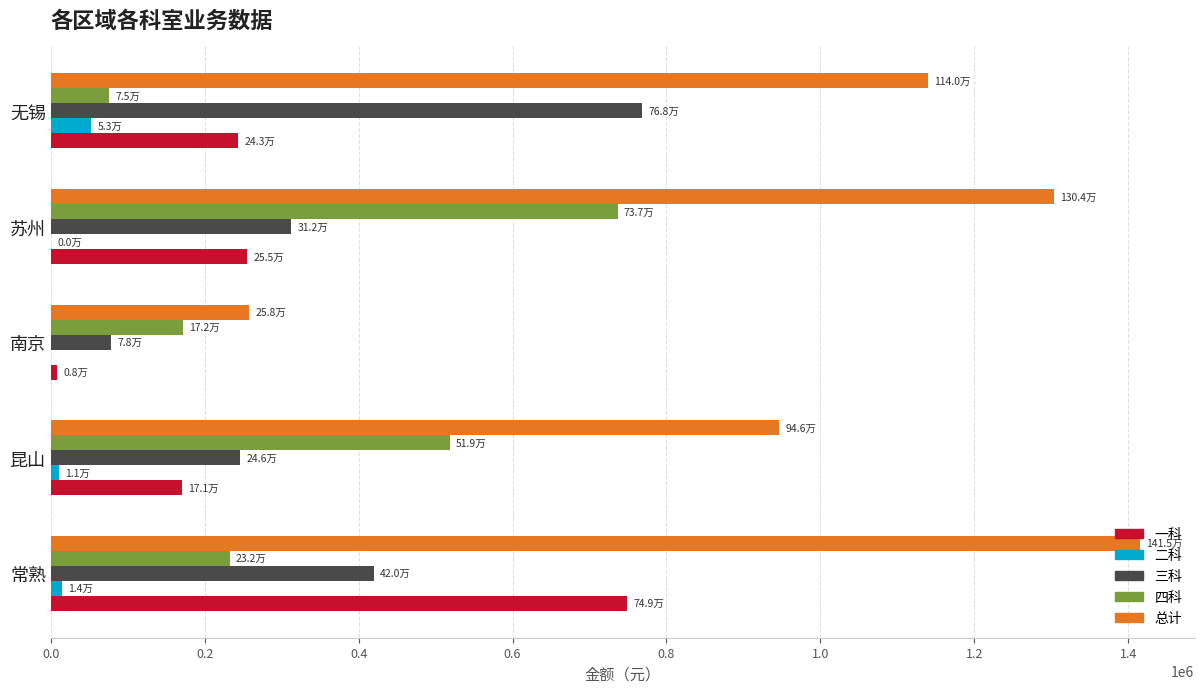

Which series has the largest range (max minus min)?

总计